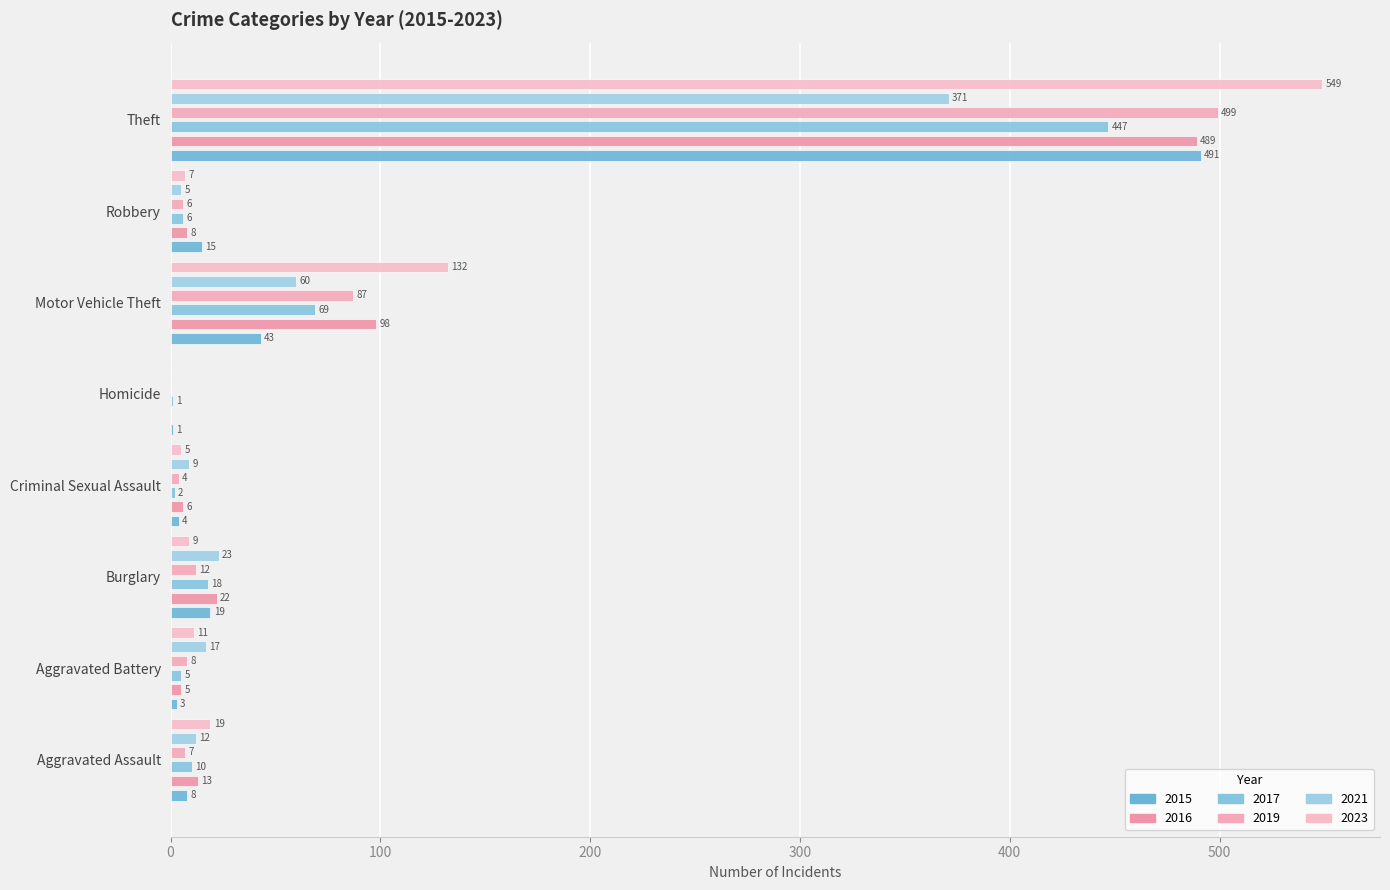

Which label corresponds to the smallest value in the chart?

Homicide